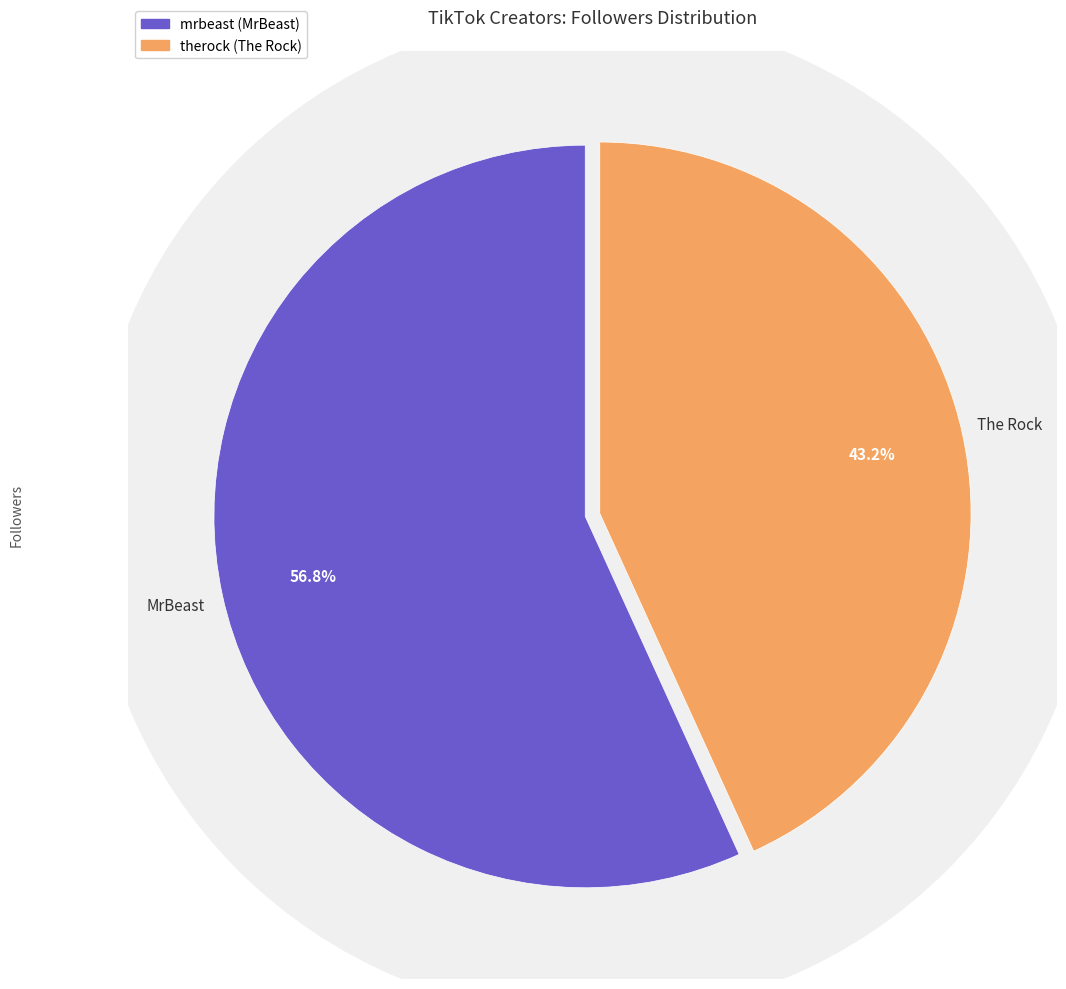

How many segments does this pie chart have?

2